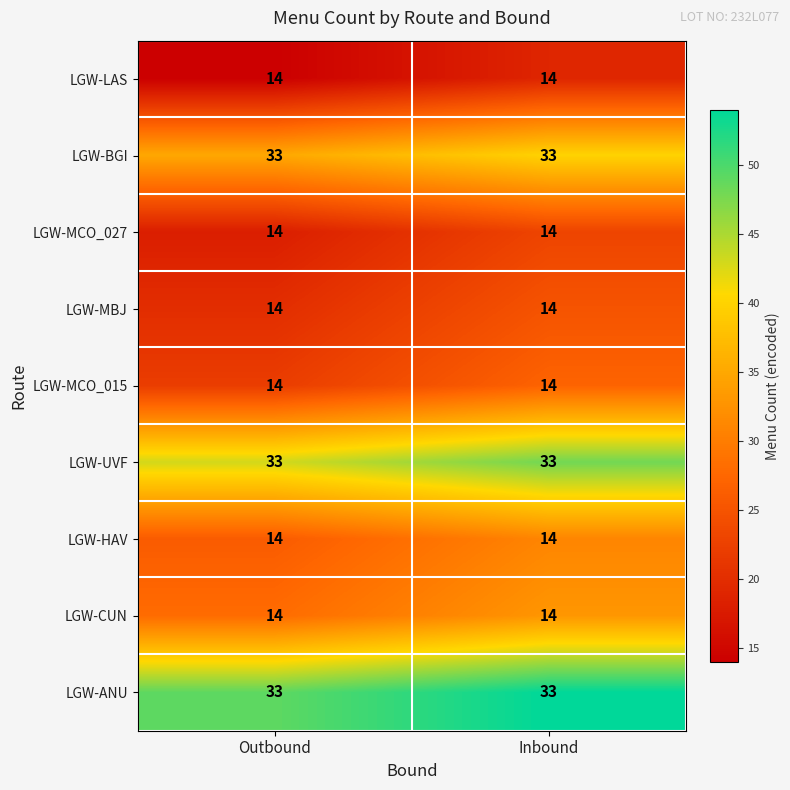

What is the spread (max minus min) of values at Outbound?

19